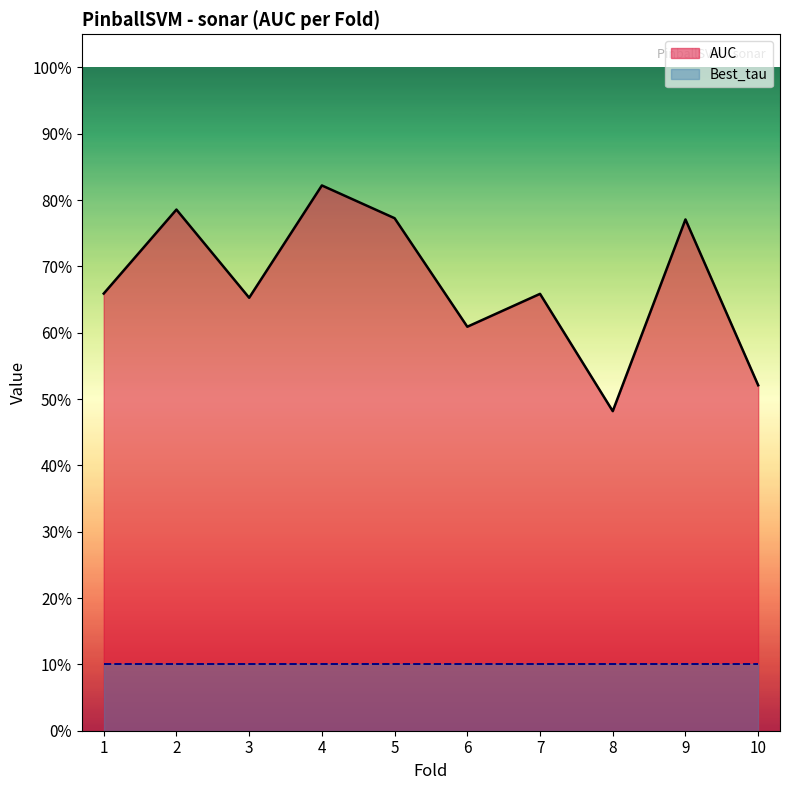

Where is the first local minimum?

3